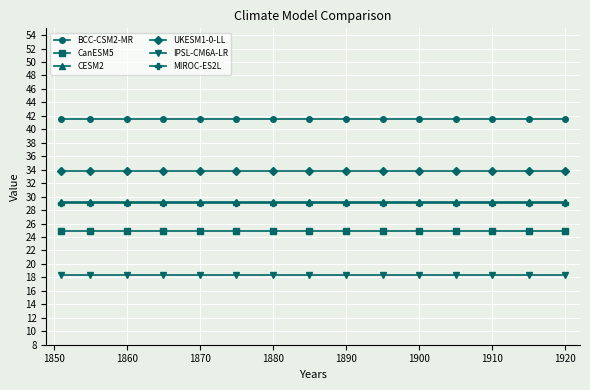

Reading left to right, extract all data points from this chart.

BCC-CSM2-MR: 41.6	41.6	41.6	41.6	41.6	41.6	41.6	41.6	41.6	41.6	41.6	41.6	41.6	41.6	41.6
CanESM5: 25.0	25.0	25.0	25.0	25.0	25.0	25.0	25.0	25.0	25.0	25.0	25.0	25.0	25.0	25.0
CESM2: 29.2	29.2	29.2	29.2	29.2	29.2	29.2	29.2	29.2	29.2	29.2	29.2	29.2	29.2	29.2
UKESM1-0-LL: 33.8	33.8	33.8	33.8	33.8	33.8	33.8	33.8	33.8	33.8	33.8	33.8	33.8	33.8	33.8
IPSL-CM6A-LR: 18.4	18.4	18.4	18.4	18.4	18.4	18.4	18.4	18.4	18.4	18.4	18.4	18.4	18.4	18.4
MIROC-ES2L: 29.1	29.1	29.1	29.1	29.1	29.1	29.1	29.1	29.1	29.1	29.1	29.1	29.1	29.1	29.1